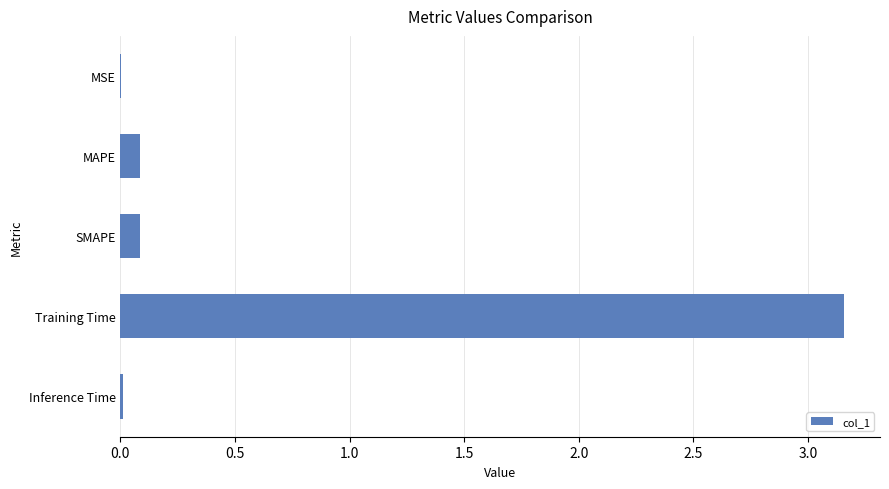

Between SMAPE and Training Time, which is larger?

Training Time